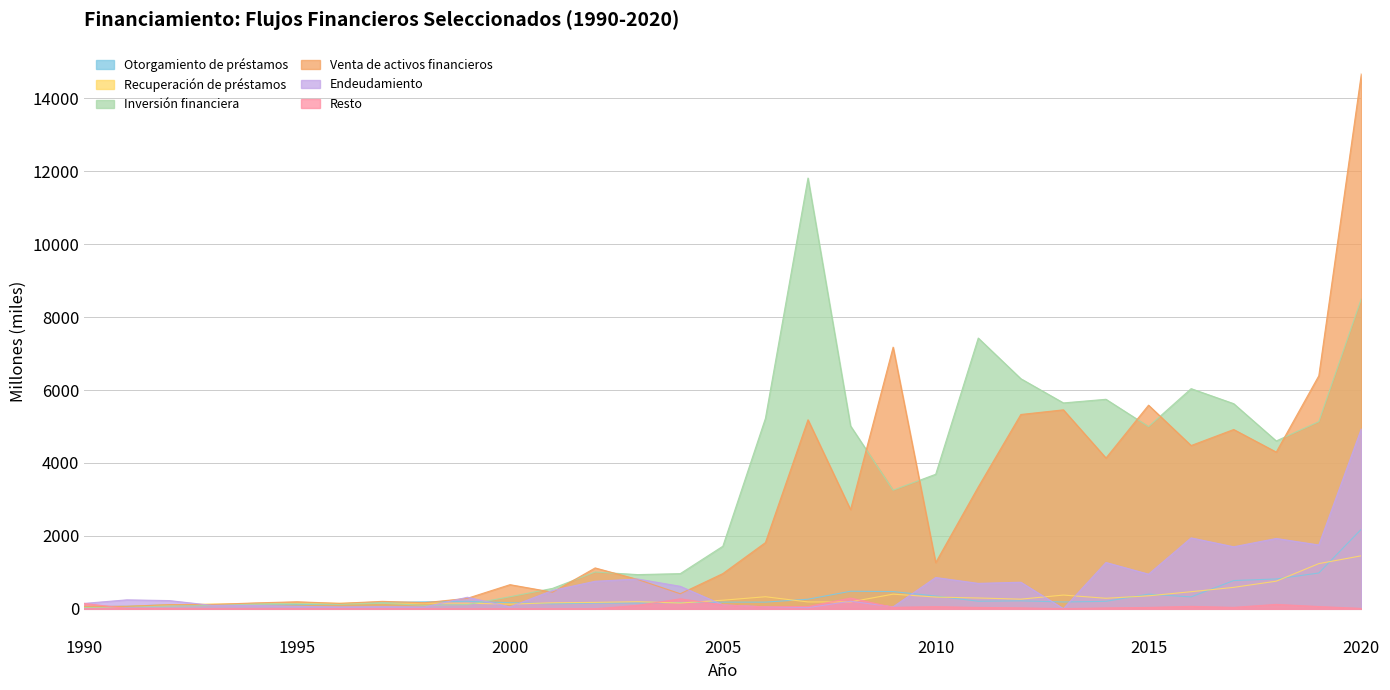

What are all the series names shown in the legend?

Otorgamiento de préstamos, Recuperación de préstamos, Inversión financiera, Venta de activos financieros, Endeudamiento, Resto